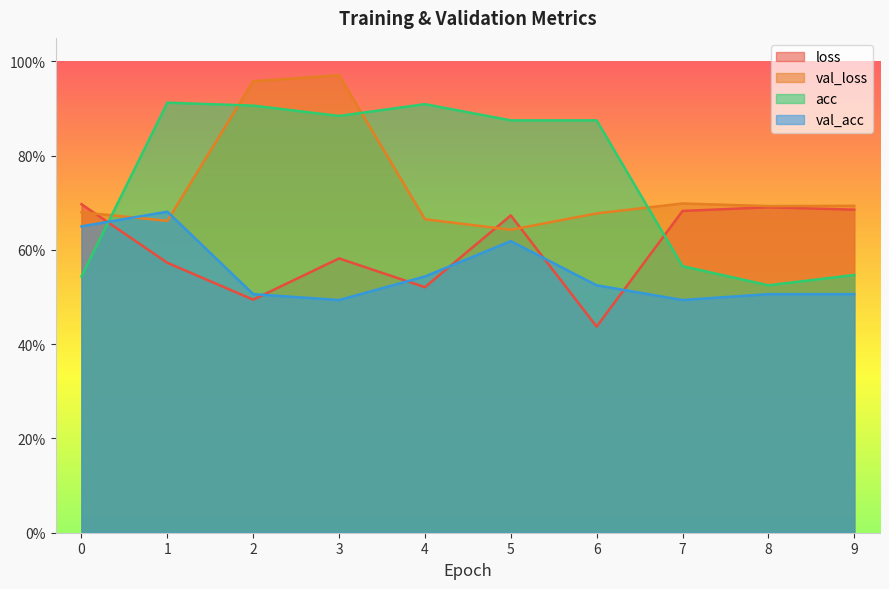

Between which two adjacent categories do val_acc and loss first intersect?

0 and 1